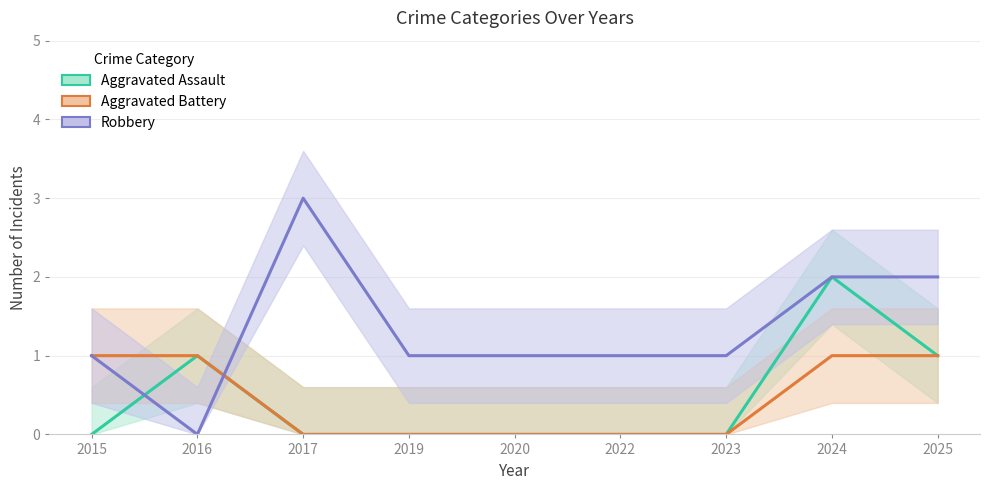

Which category has the lowest value across all series?

2015